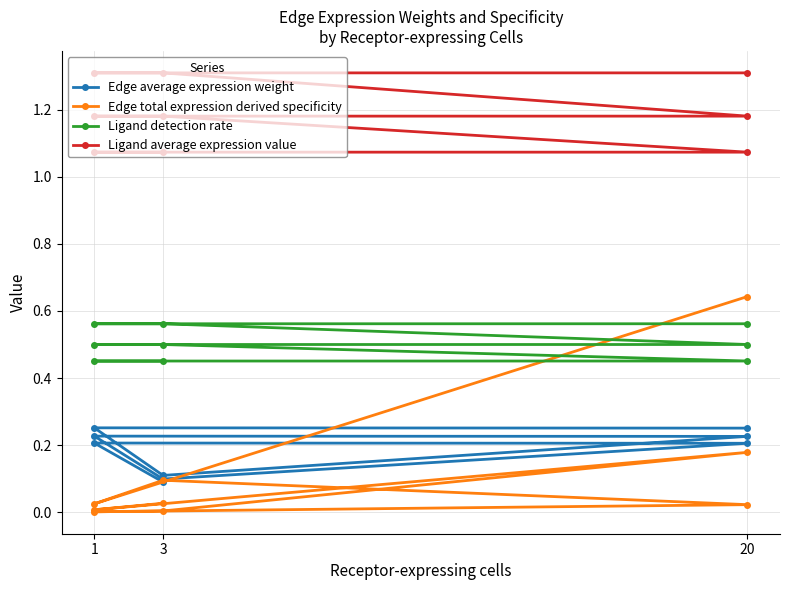

Reading left to right, transcribe all the data shown in this chart.

Edge average expression weight: 0.1	0.2	0.2	0.1	0.2	0.2	0.1	0.3	0.3
Edge total expression derived specificity: 0.0	0.0	0.2	0.0	0.0	0.0	0.1	0.0	0.6
Ligand detection rate: 0.5	0.5	0.5	0.5	0.5	0.5	0.6	0.6	0.6
Ligand average expression value: 1.1	1.1	1.1	1.2	1.2	1.2	1.3	1.3	1.3